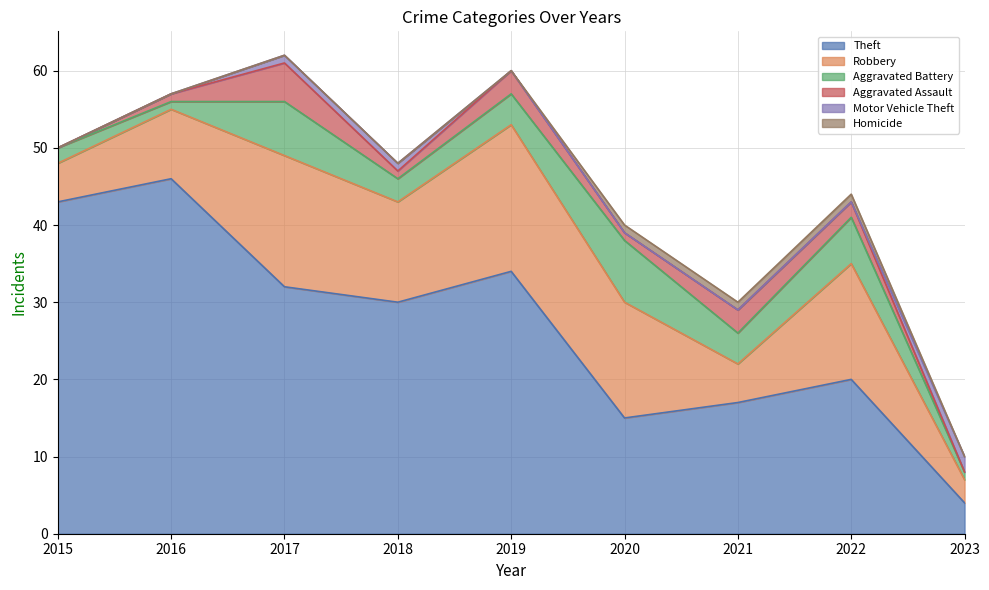

How many data points in Robbery are less than 13?

4